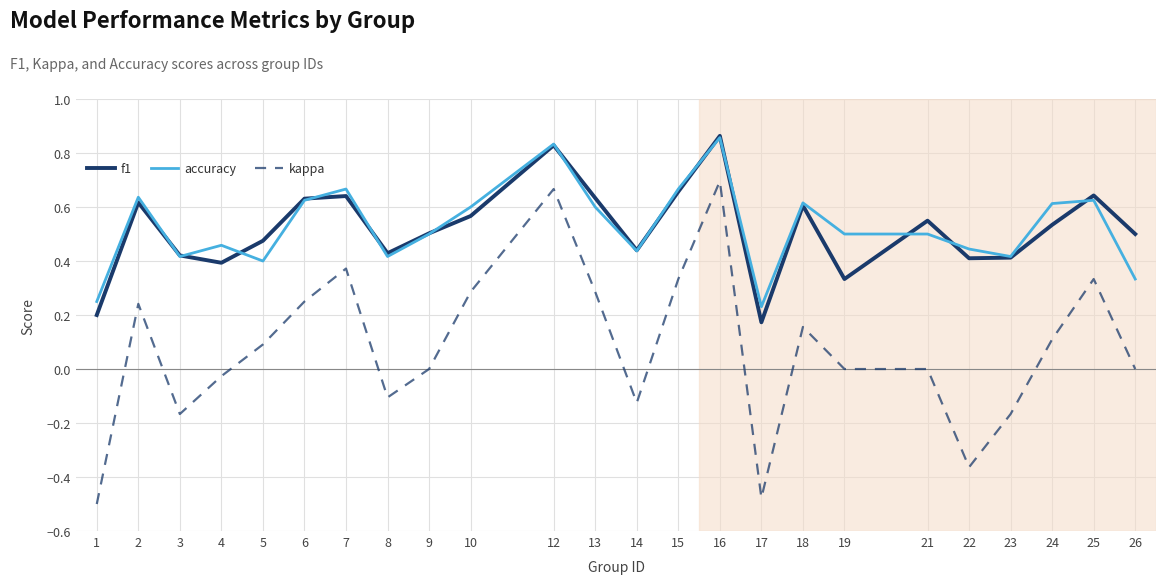

What is the sum of all accuracy values?

12.6